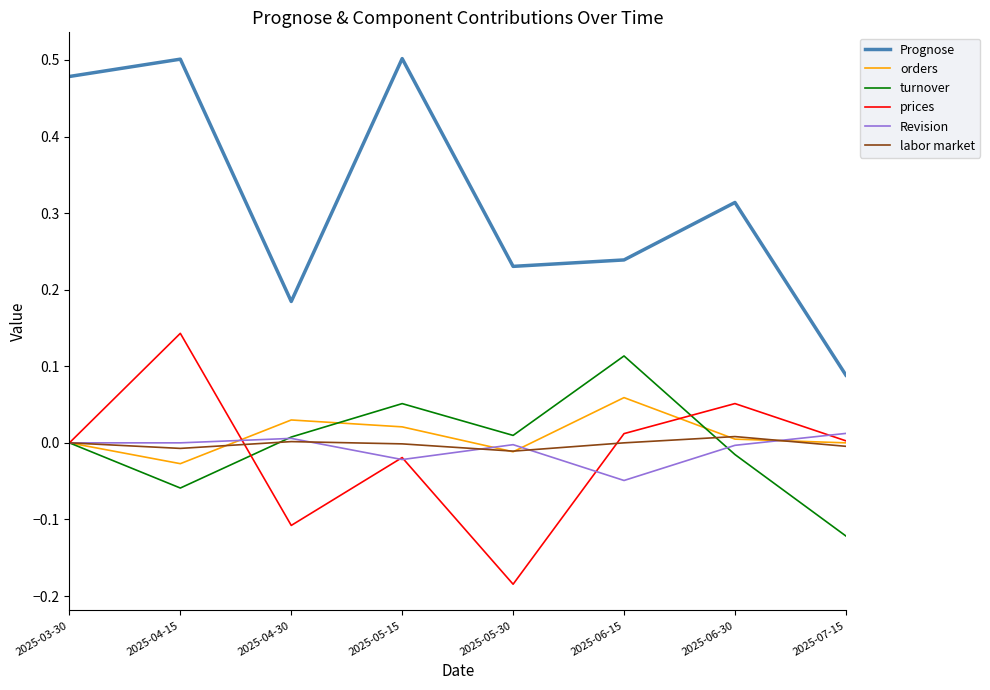

What position from the right is 2025-05-30?

4